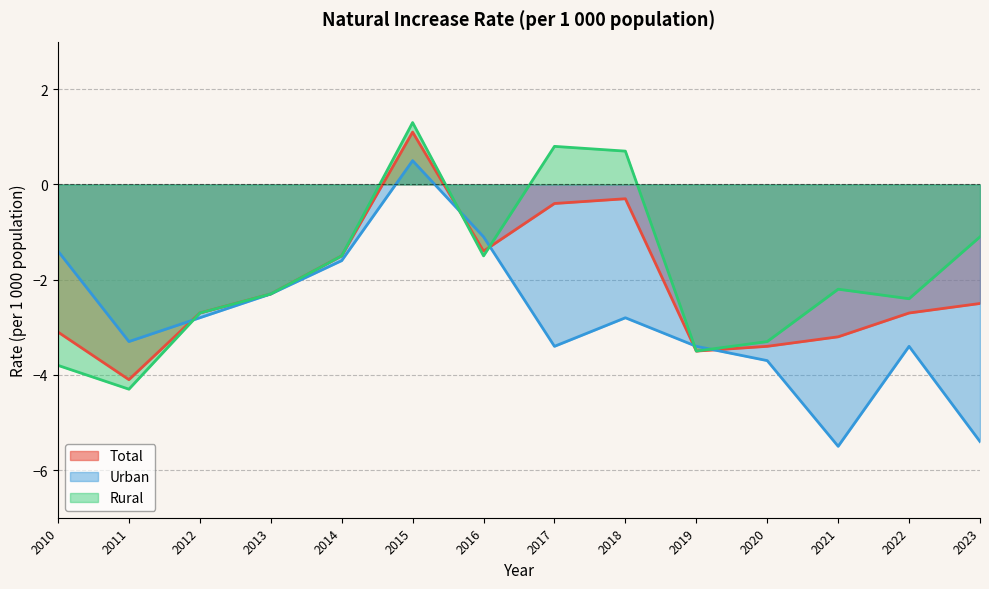

How many lines are shown in the chart?

3